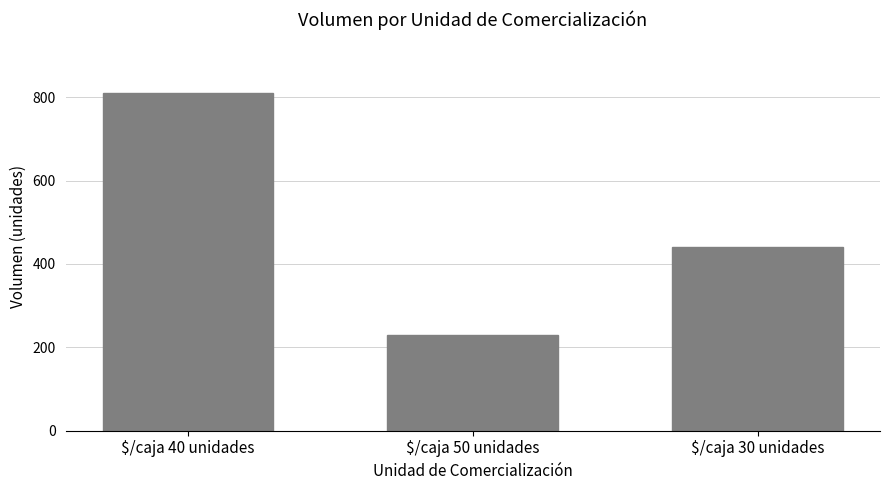

Read the value at $/caja 30 unidades, to the nearest 50.

450